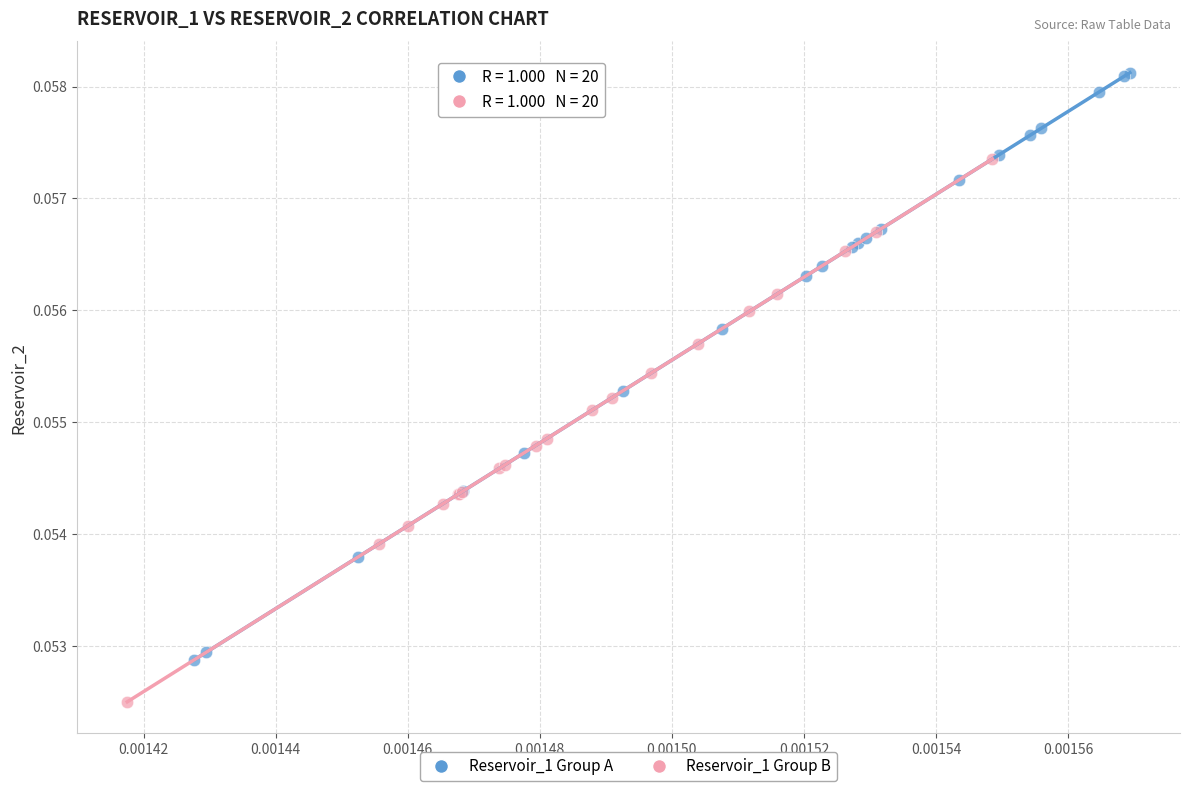

Which series reaches the minimum Y coordinate?

Reservoir_1 Group B